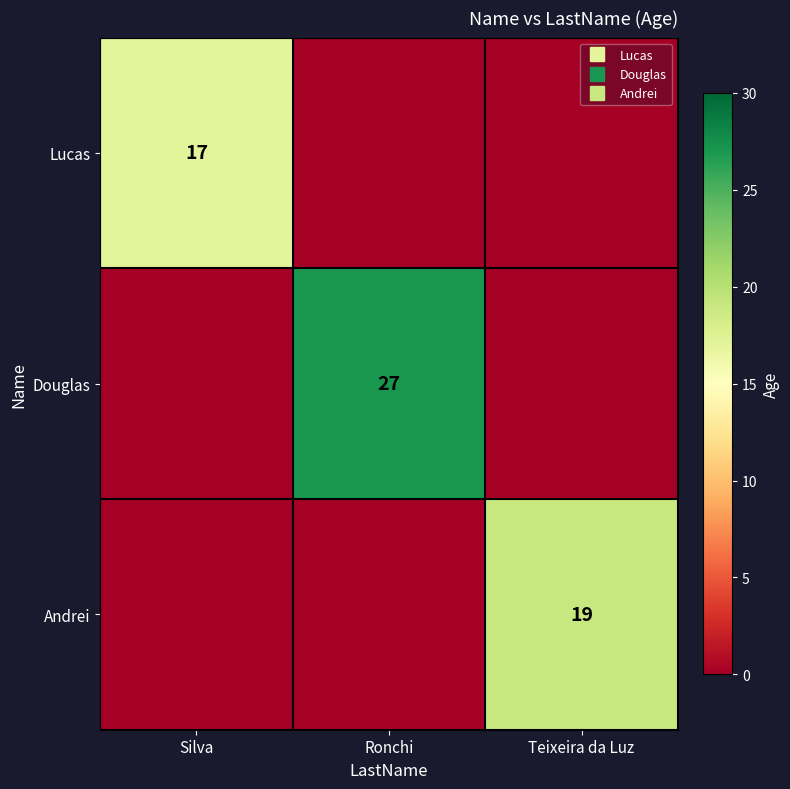

Which category has the highest value in the Douglas series?

Ronchi